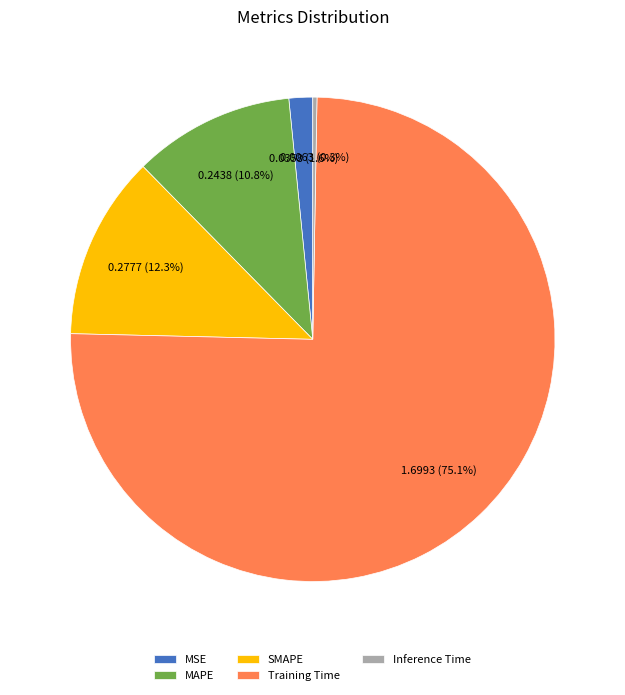

How many segments does this pie chart have?

5